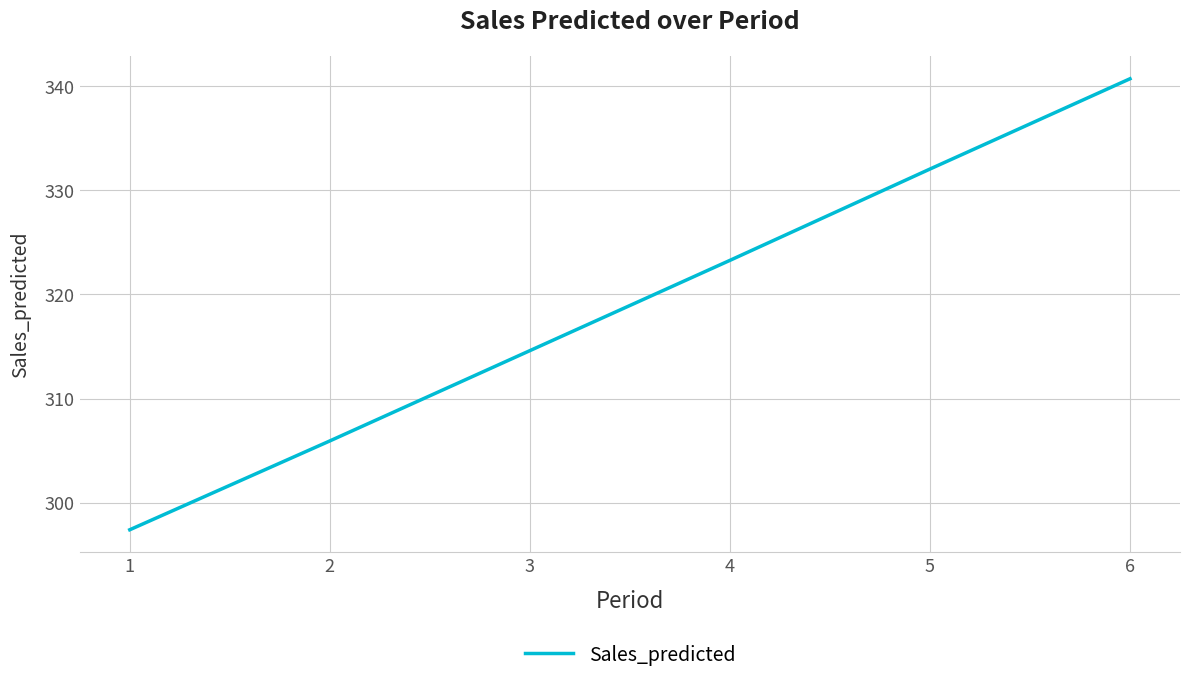

What is the greatest value displayed?

340.7